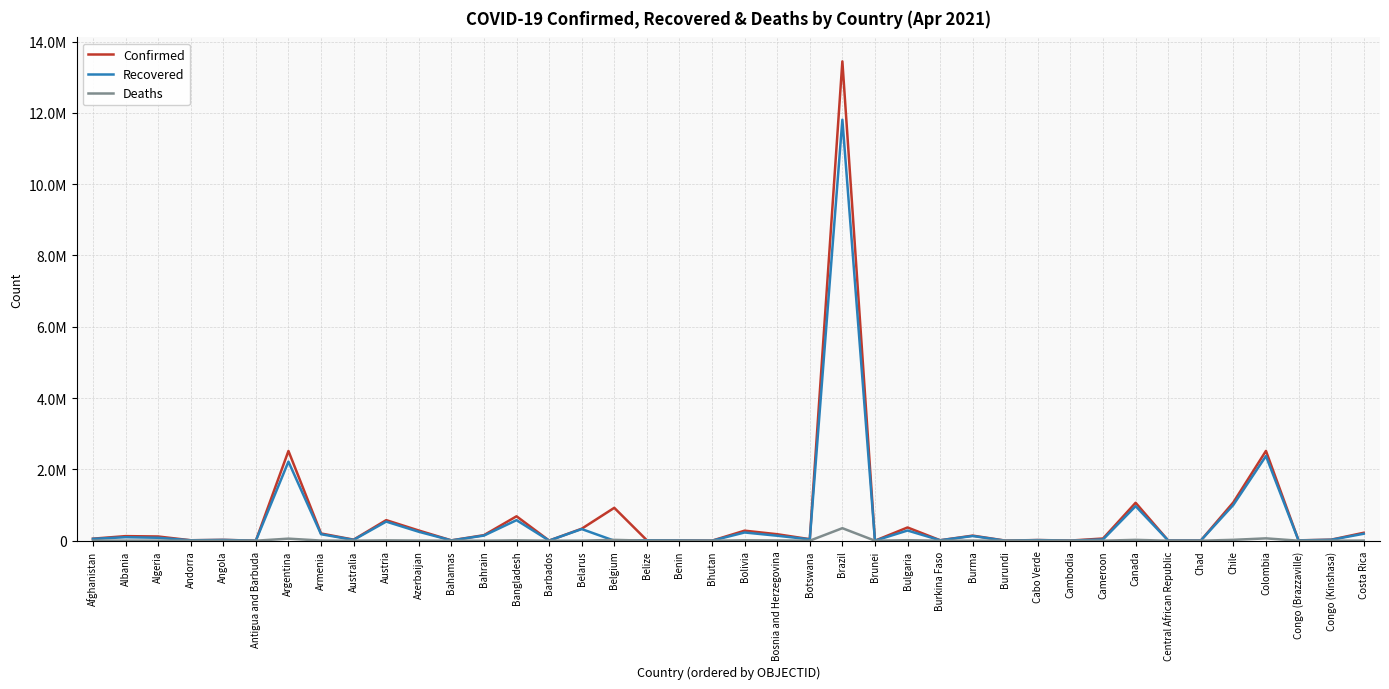

What is the label of the 23rd point from the right?

Belize